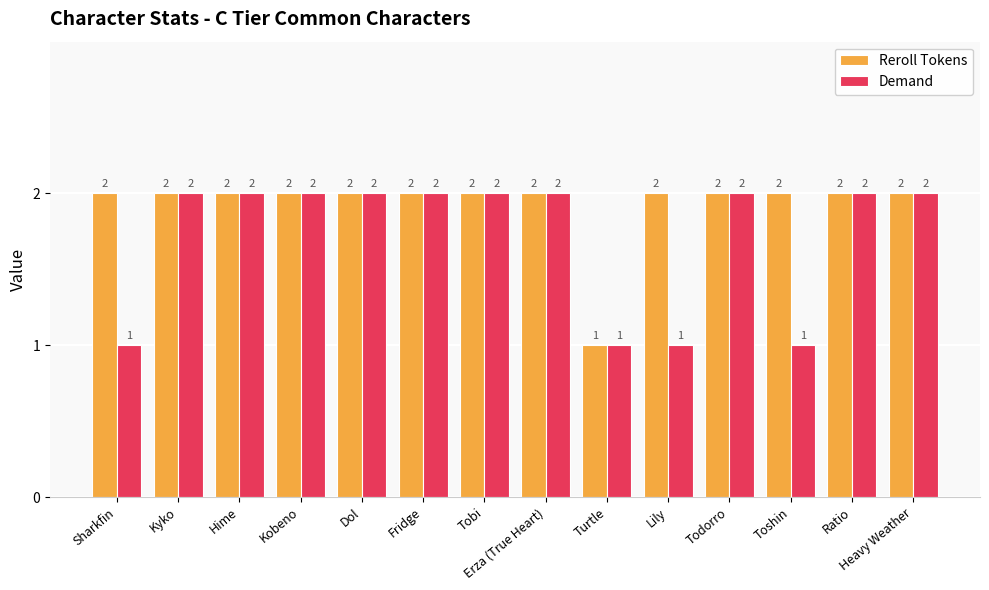

Between Sharkfin and Heavy Weather, which series saw the biggest shift?

Demand